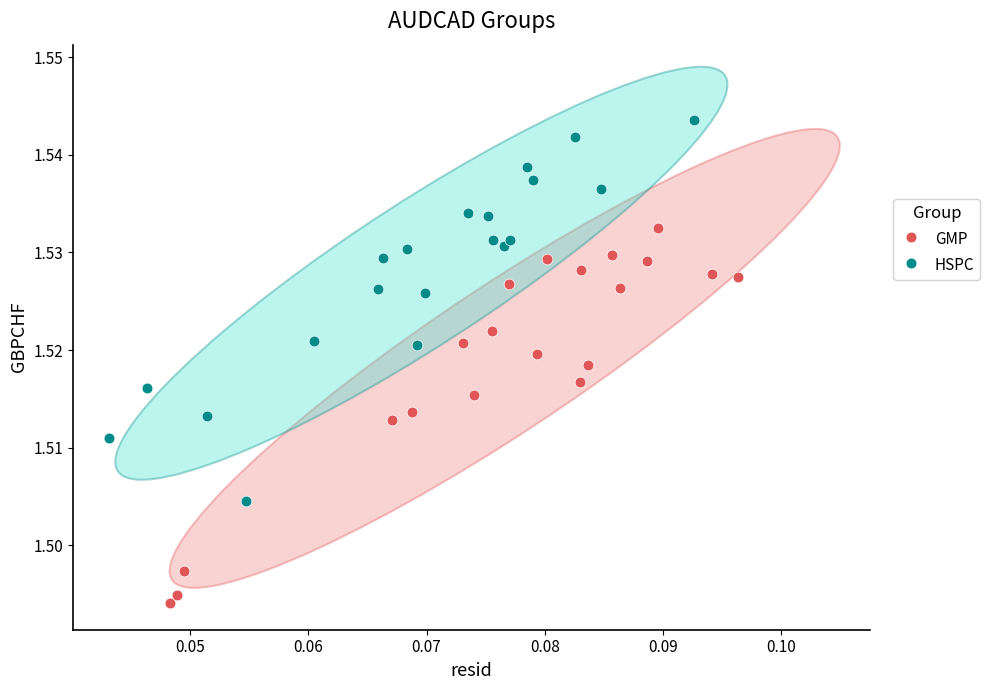

Which series contains the highest Y value?

HSPC